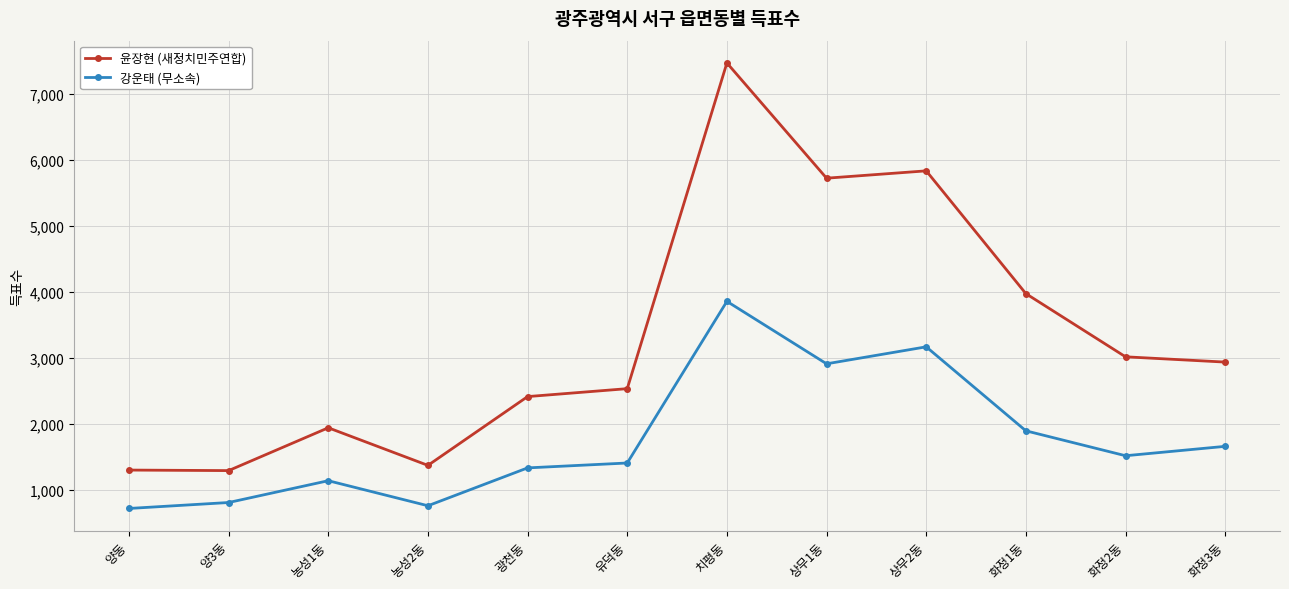

Does the chart have visible grid lines?

Yes